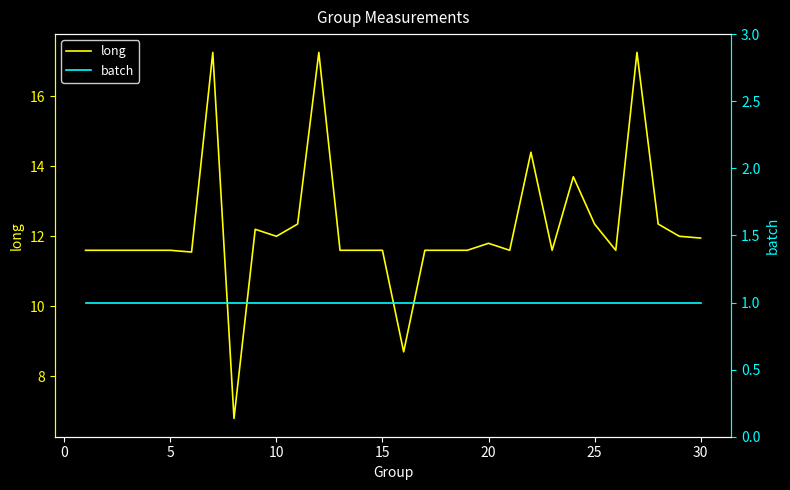

True or false: long has a value of 11.9 at 30.

True